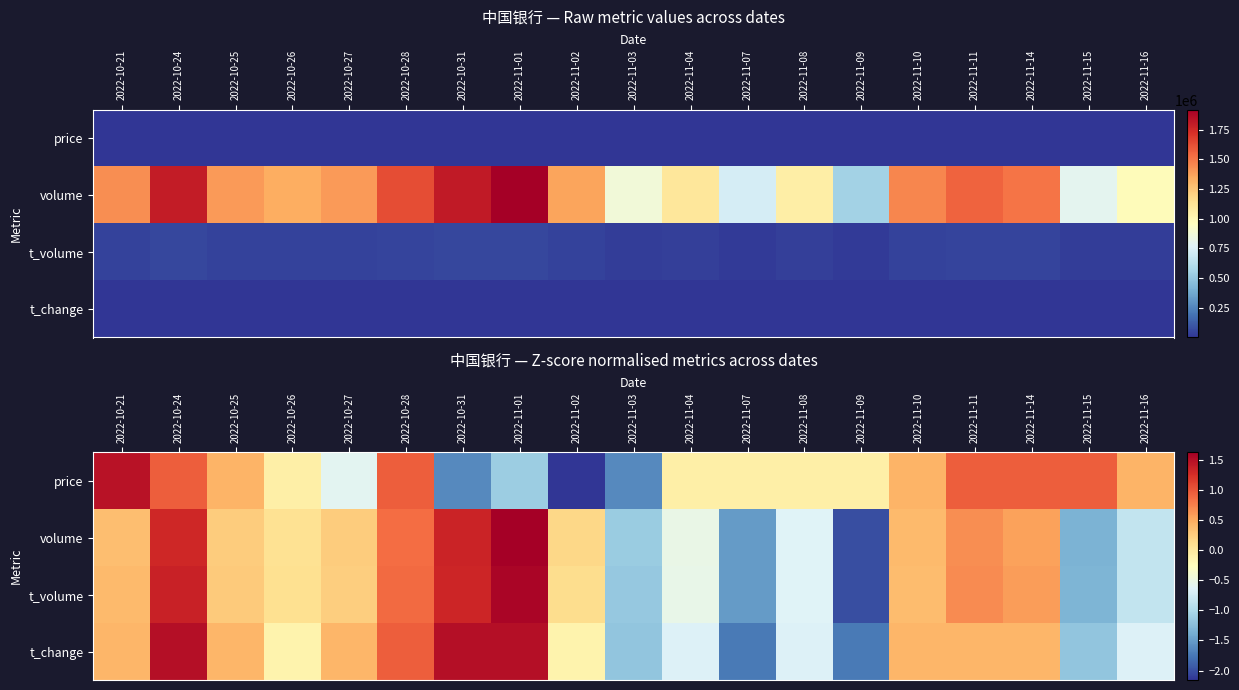

How many data points in t_volume are above 0?

12